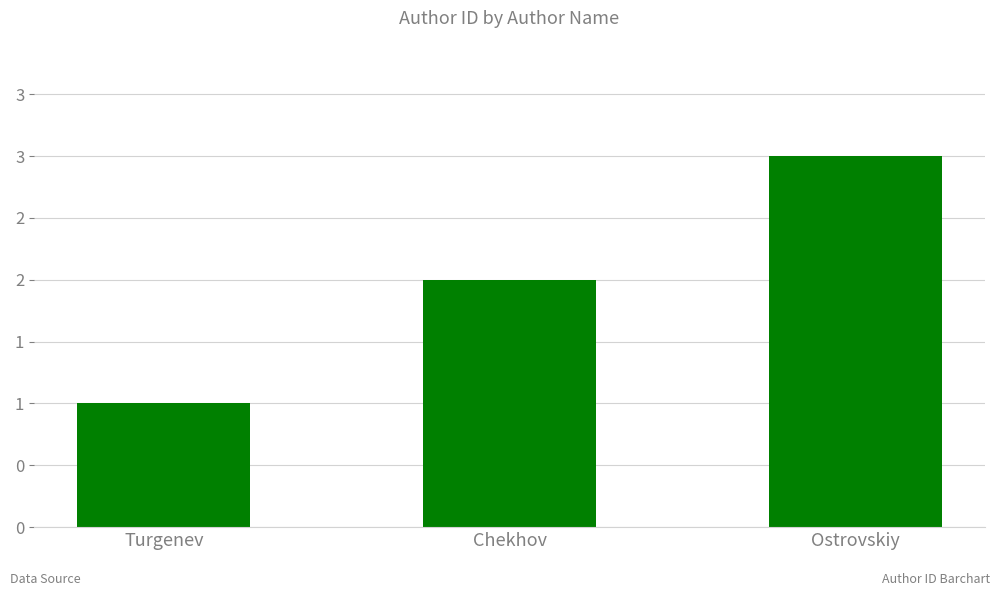

What is the difference between the maximum and minimum values?

2